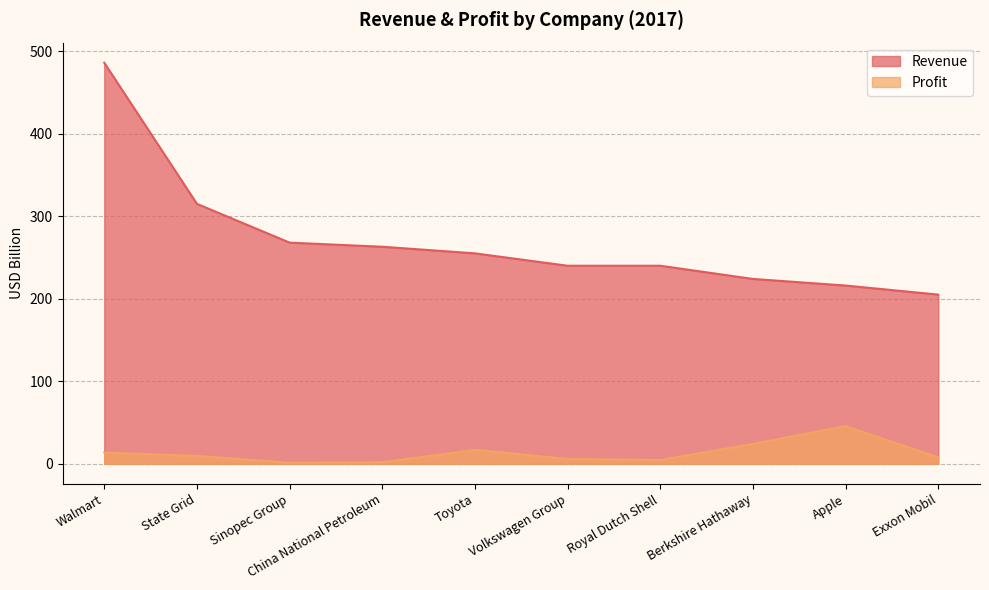

At how many categories does at least one series exceed 81?

10